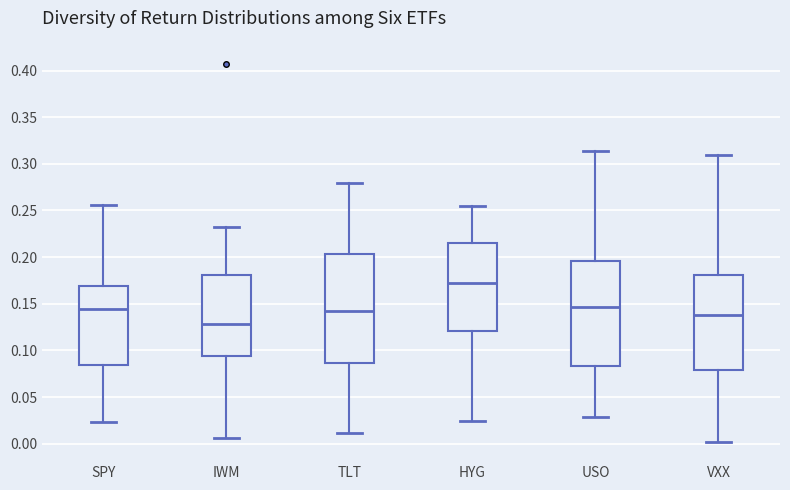

Reading left to right, transcribe this box plot: for each box, give where its median line is, the range the box spans, and where its two whiskers end, as read against the y-axis. The values are not printed on the chart, so give them approximately, as read against the axis.

SPY: median 0.145, box 0.085 to 0.170, whiskers 0.025 to 0.255
IWM: median 0.130, box 0.095 to 0.180, whiskers 0.005 to 0.230
TLT: median 0.140, box 0.085 to 0.205, whiskers 0.010 to 0.280
HYG: median 0.175, box 0.120 to 0.215, whiskers 0.025 to 0.255
USO: median 0.145, box 0.085 to 0.195, whiskers 0.030 to 0.315
VXX: median 0.140, box 0.080 to 0.180, whiskers 0.000 to 0.310